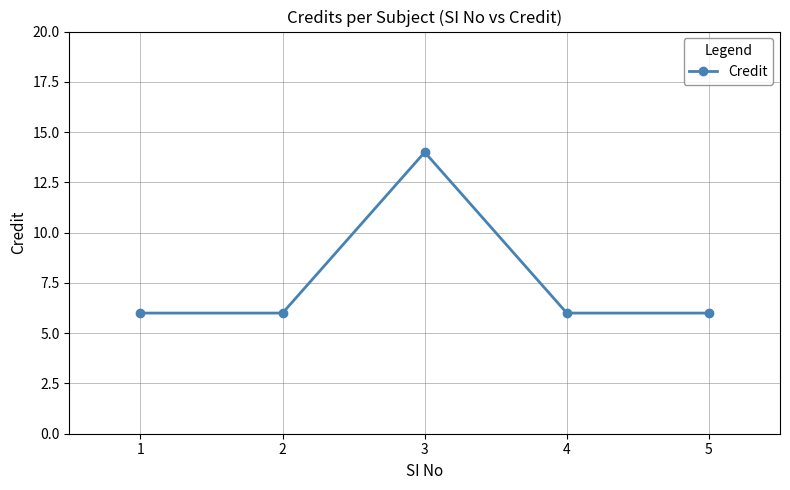

What is the smallest value displayed?

6